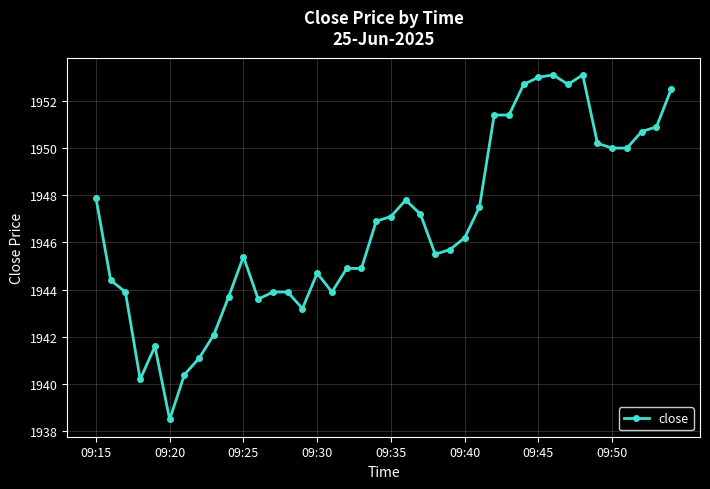

What is the smallest value displayed?

1938.5